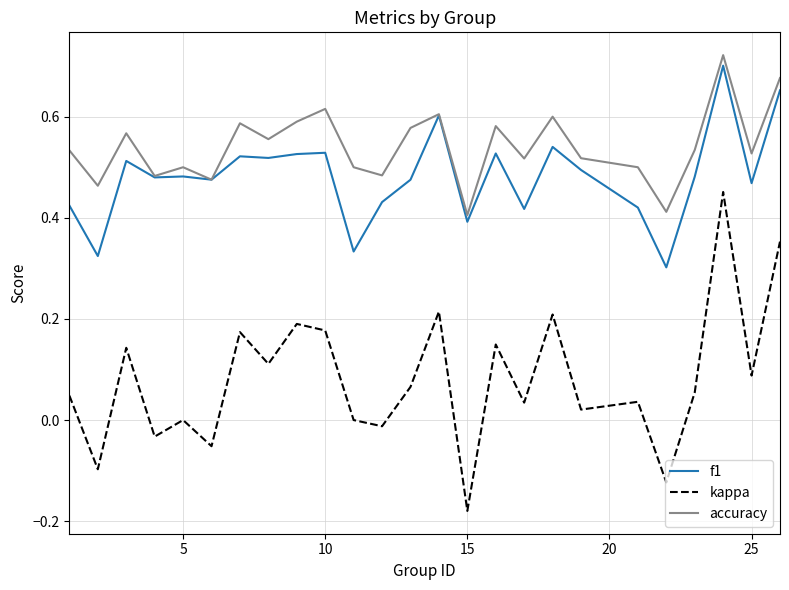

True or false: accuracy and kappa intersect in this chart.

False